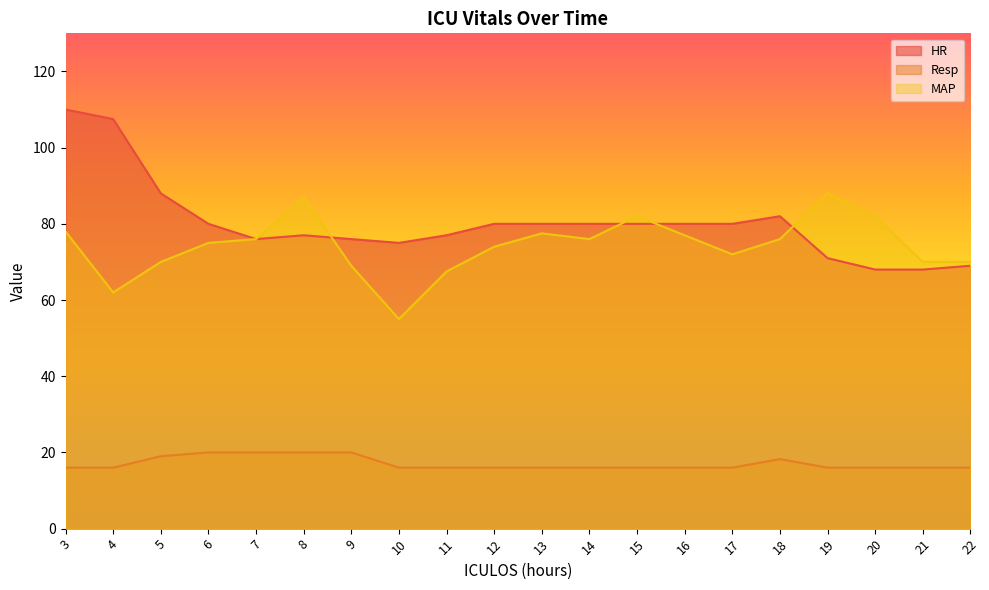

What is the maximum value for HR?

110.0